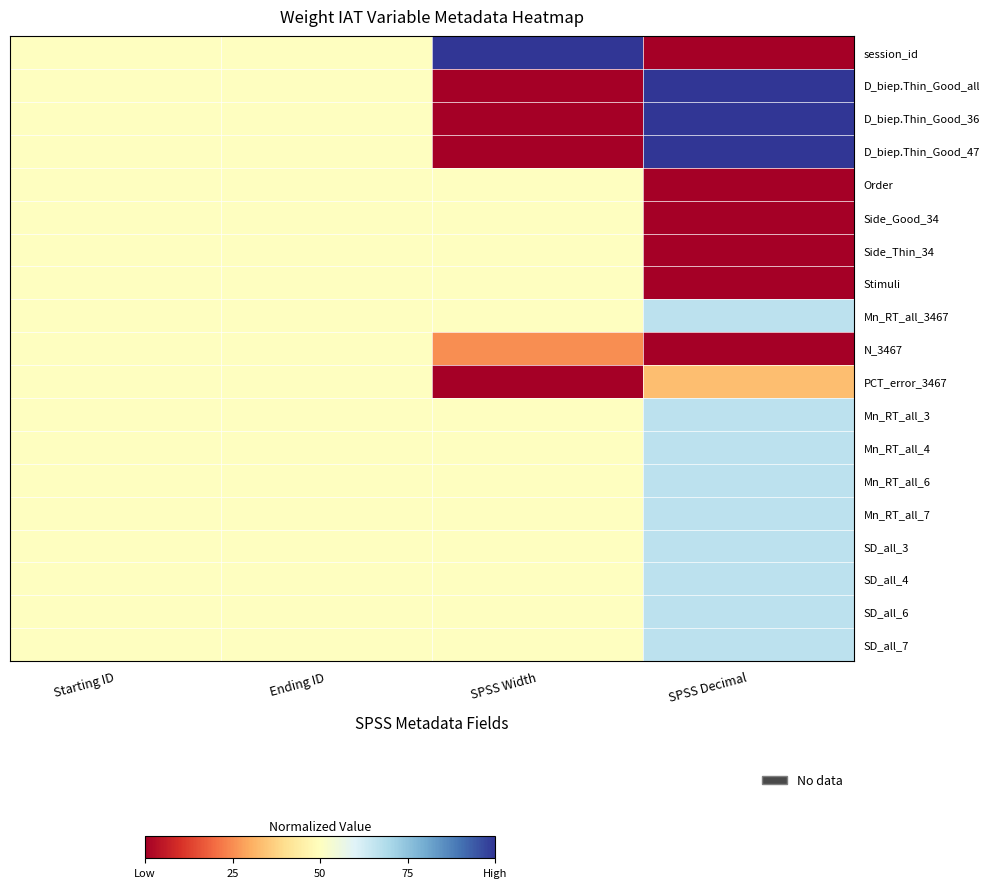

What is the difference between the highest and lowest values at SPSS Decimal?

1.0